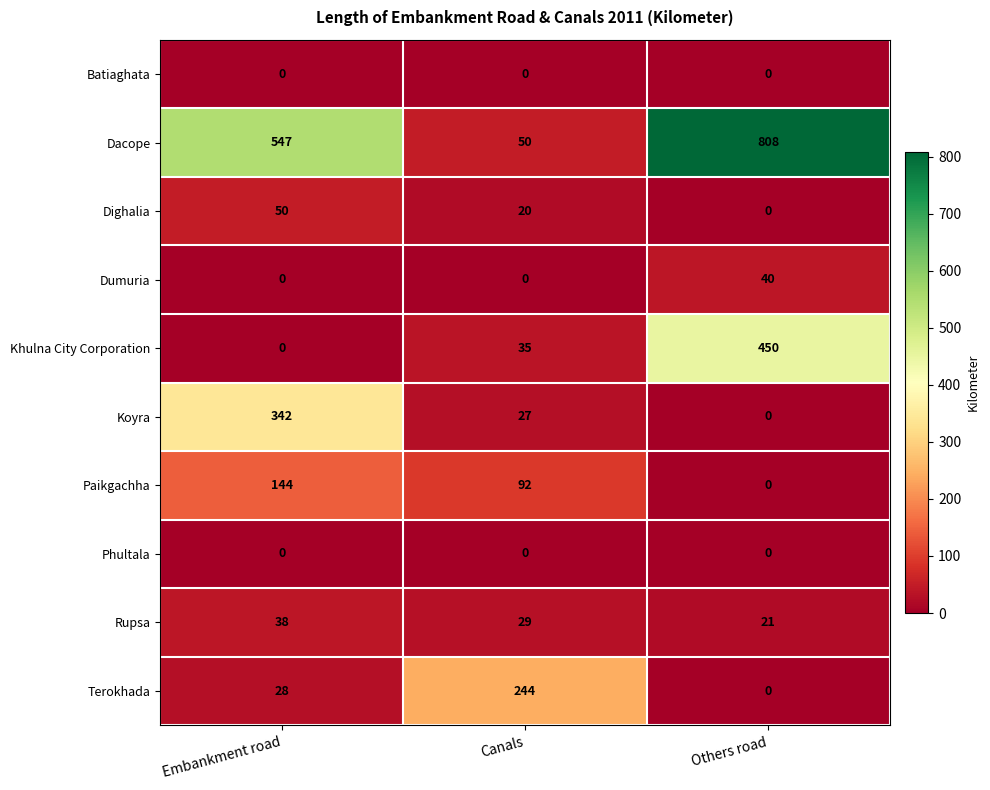

Reading right to left, transcribe all the data shown in this chart.

Batiaghata: Others road=0	Canals=0	Embankment road=0
Dacope: Others road=808	Canals=50	Embankment road=547
Dighalia: Others road=0	Canals=20	Embankment road=50
Dumuria: Others road=40	Canals=0	Embankment road=0
Khulna City Corporation: Others road=450	Canals=35	Embankment road=0
Koyra: Others road=0	Canals=27	Embankment road=342
Paikgachha: Others road=0	Canals=92	Embankment road=144
Phultala: Others road=0	Canals=0	Embankment road=0
Rupsa: Others road=21	Canals=29	Embankment road=38
Terokhada: Others road=0	Canals=244	Embankment road=28